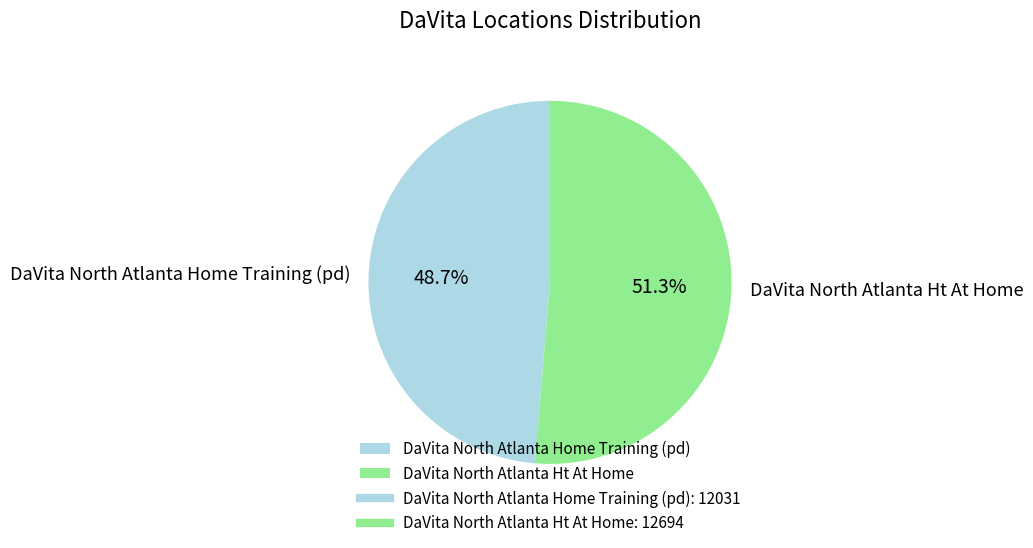

To the nearest percent, what percentage of the pie is DaVita North Atlanta Ht At Home?

51%